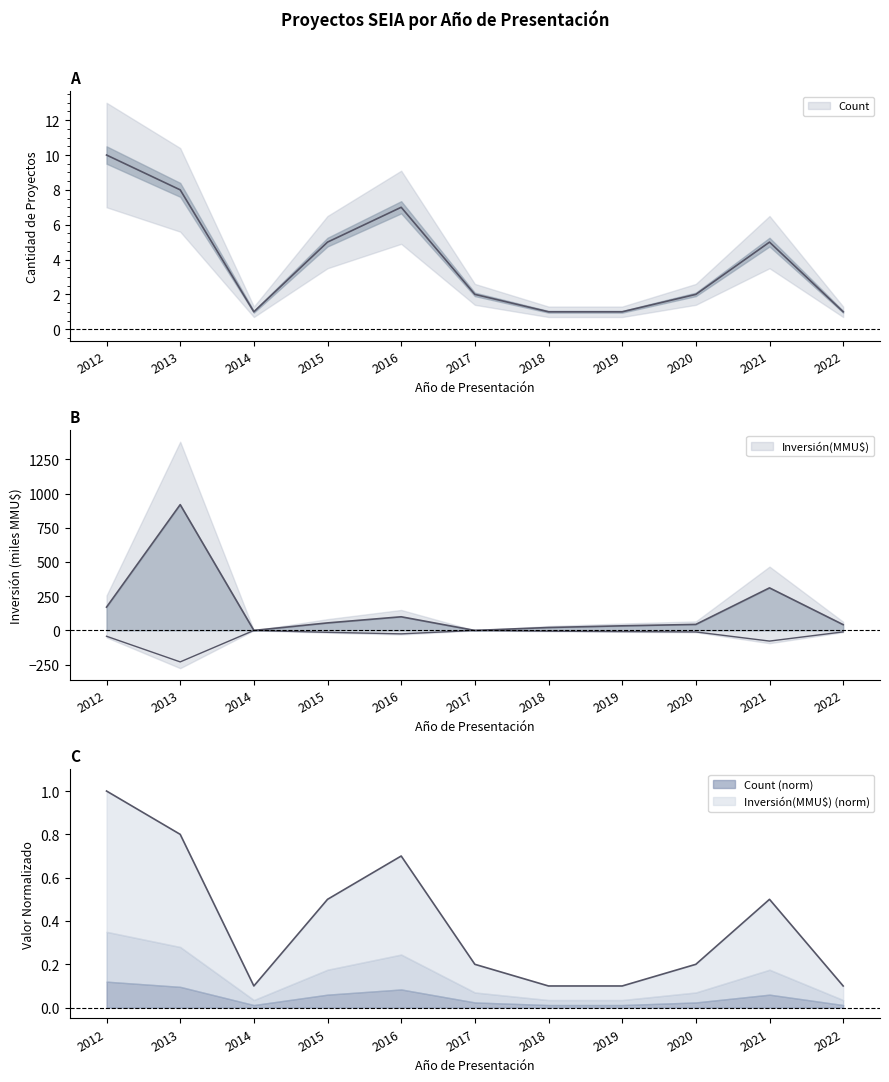

How many intersections are there between Inversión(MMU$) and Count?

4